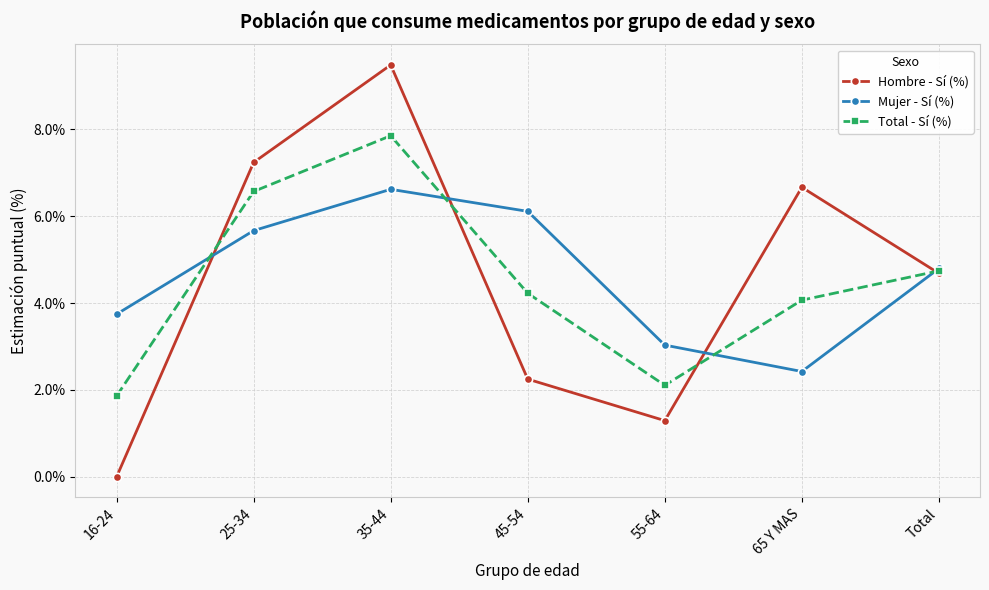

At how many categories does at least one series exceed 7?

2